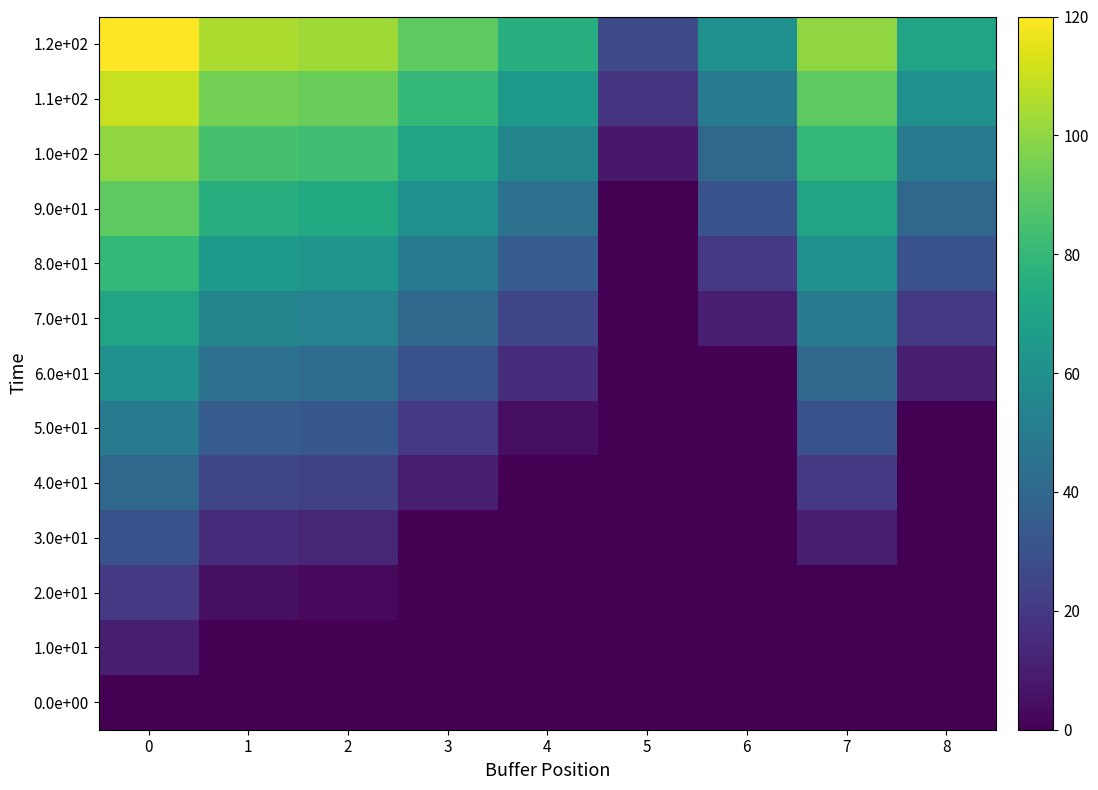

Reading left to right, extract all data points from this chart.

0.0e+00: 0=0	1=0	2=0	3=0	4=0	5=0	6=0	7=0	8=0
1.0e+01: 0=10	1=0	2=0	3=0	4=0	5=0	6=0	7=0	8=0
2.0e+01: 0=20	1=5	2=3	3=0	4=0	5=0	6=0	7=0	8=0
3.0e+01: 0=30	1=15	2=13	3=0	4=0	5=0	6=0	7=10	8=0
4.0e+01: 0=40	1=25	2=23	3=10	4=0	5=0	6=0	7=20	8=0
5.0e+01: 0=50	1=35	2=33	3=20	4=5	5=0	6=0	7=30	8=0
6.0e+01: 0=60	1=45	2=43	3=30	4=15	5=0	6=0	7=40	8=10
7.0e+01: 0=70	1=55	2=53	3=40	4=25	5=0	6=10	7=50	8=20
8.0e+01: 0=80	1=65	2=63	3=50	4=35	5=0	6=20	7=60	8=30
9.0e+01: 0=90	1=75	2=73	3=60	4=45	5=0	6=30	7=70	8=40
1.0e+02: 0=100	1=85	2=83	3=70	4=55	5=8	6=40	7=80	8=50
1.1e+02: 0=110	1=95	2=93	3=80	4=65	5=18	6=50	7=90	8=60
1.2e+02: 0=120	1=105	2=103	3=90	4=75	5=28	6=60	7=100	8=70